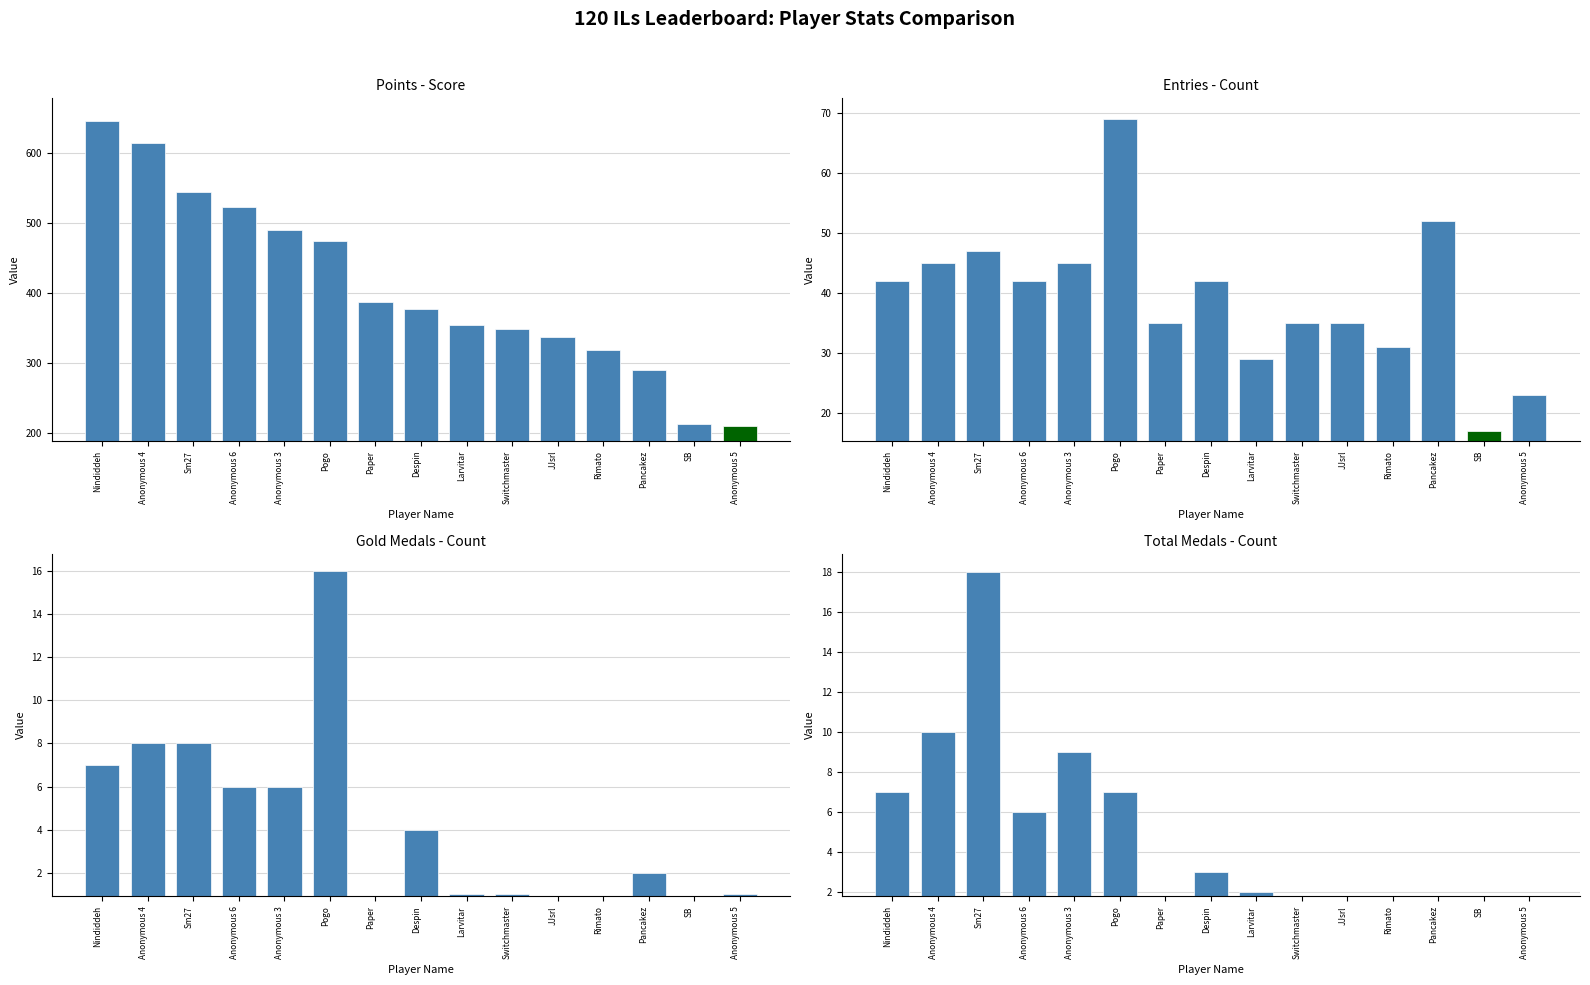

Where is Points nearest to the value 428?

Paper